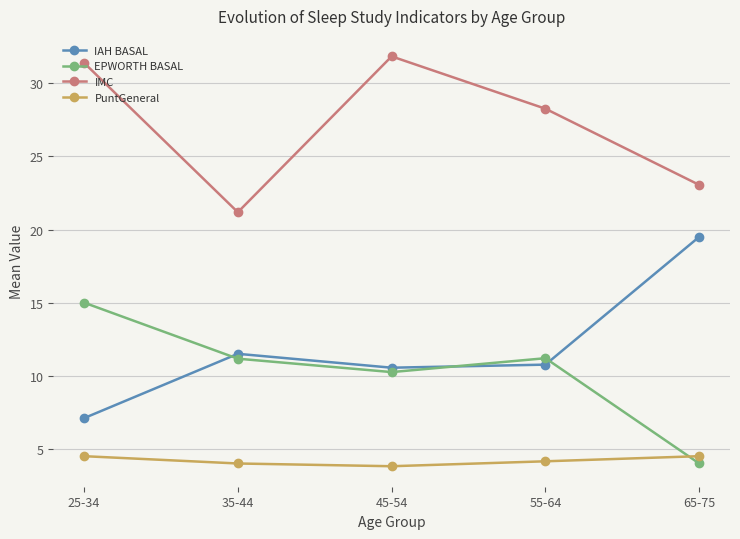

The IAH BASAL series shows 7.1 at 25-34. True or false?

True